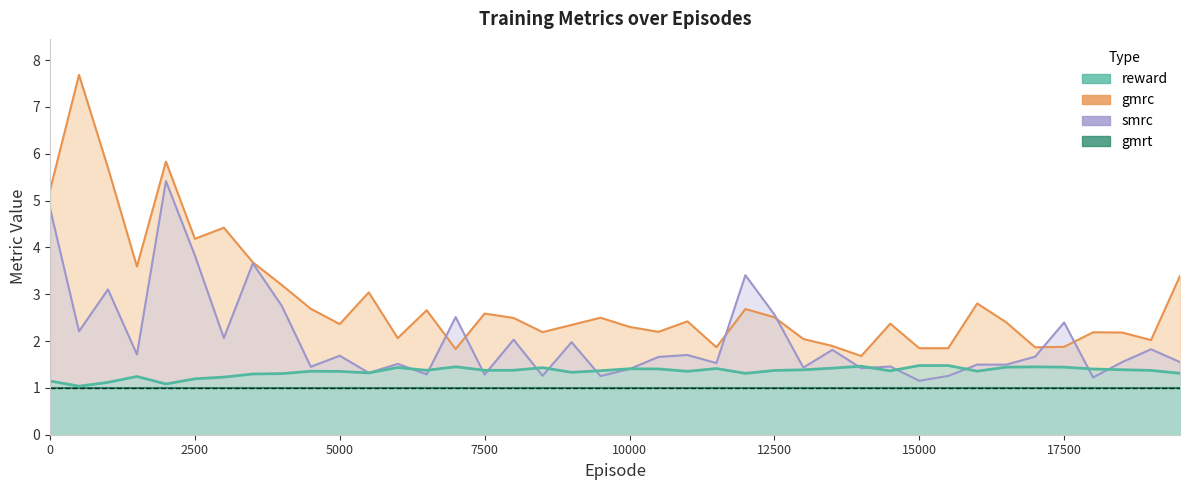

Is it true that gmrt equals 0.3 at 10000?

False